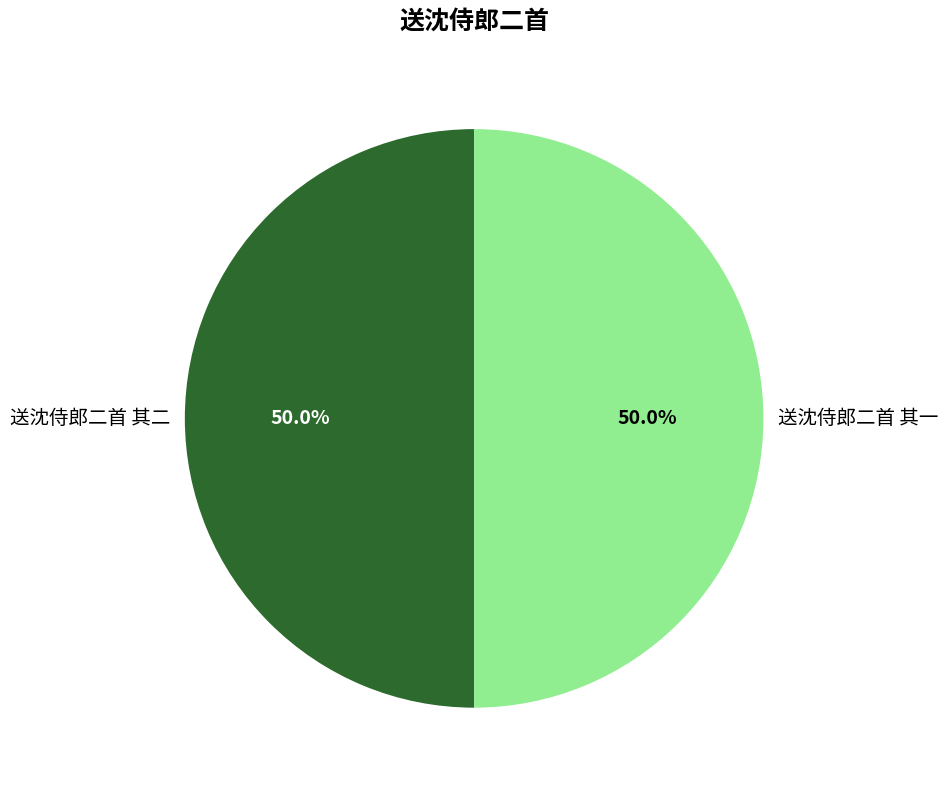

True or false: 送沈侍郎二首 其一 accounts for 61% of the total.

False